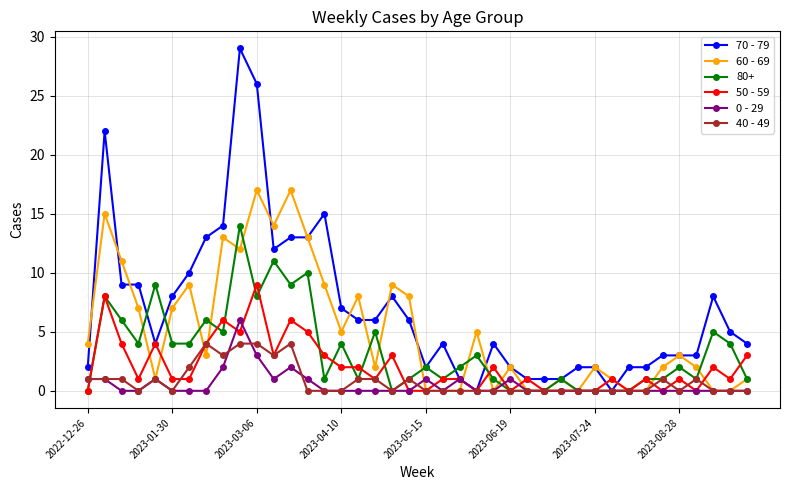

Which series has the largest total across all categories?

70 - 79